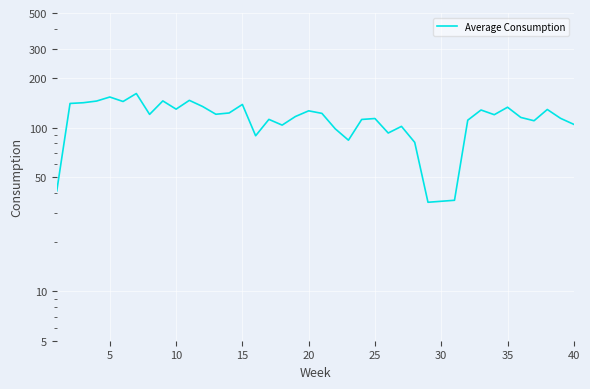

How many values are below 119?

20